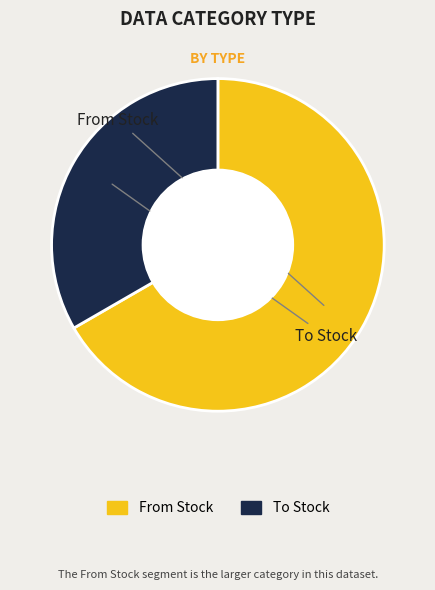

The From Stock slice represents 67% of the pie. True or false?

True